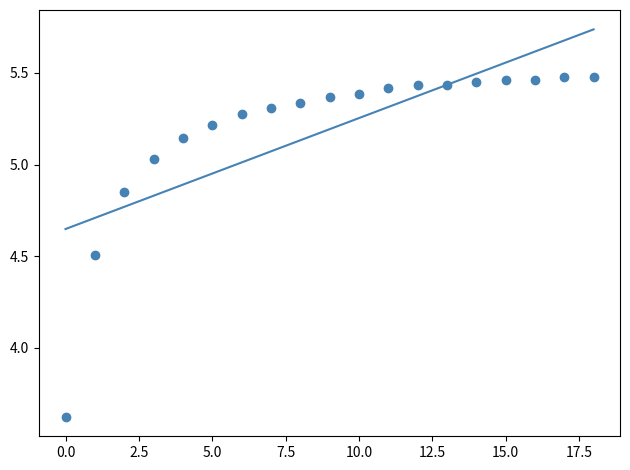

What is the range of Y values (max minus min)?

1.9